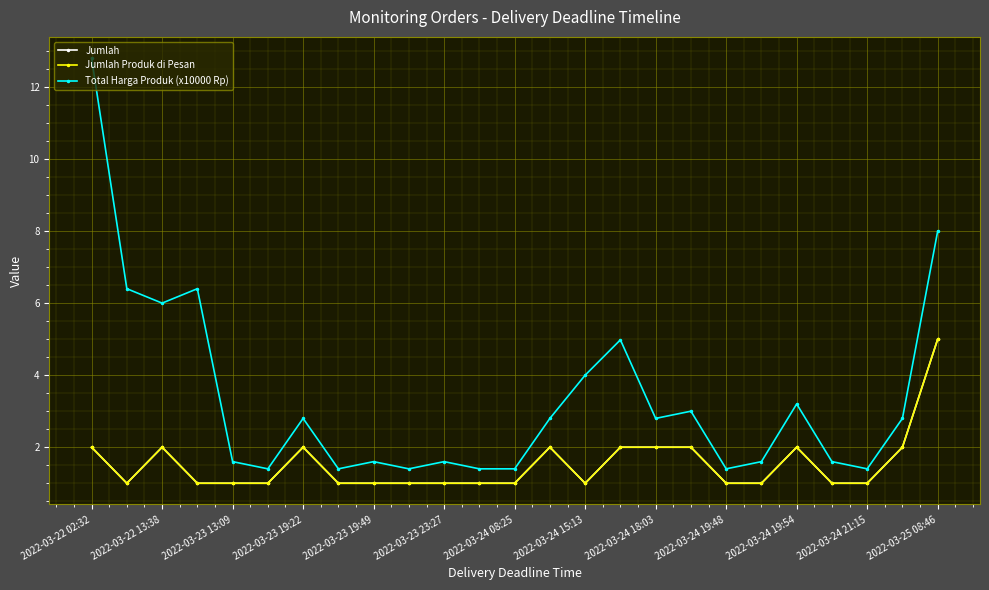

At which label does Jumlah reach its minimum?

2022-03-22 13:38